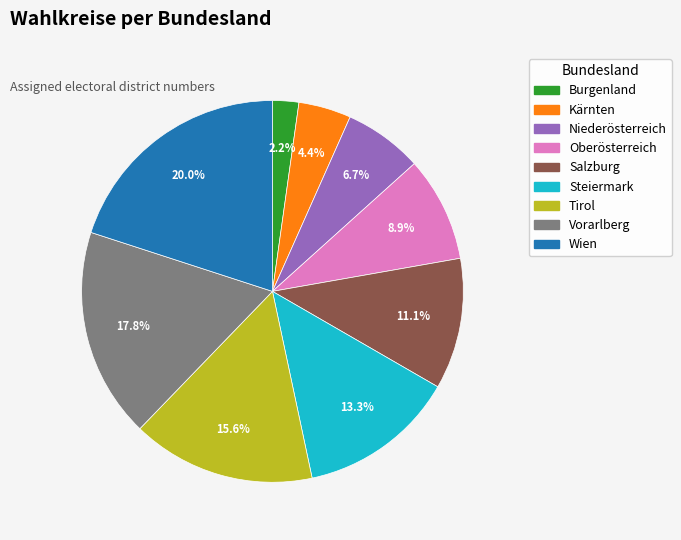

Is there a majority slice in this chart?

No